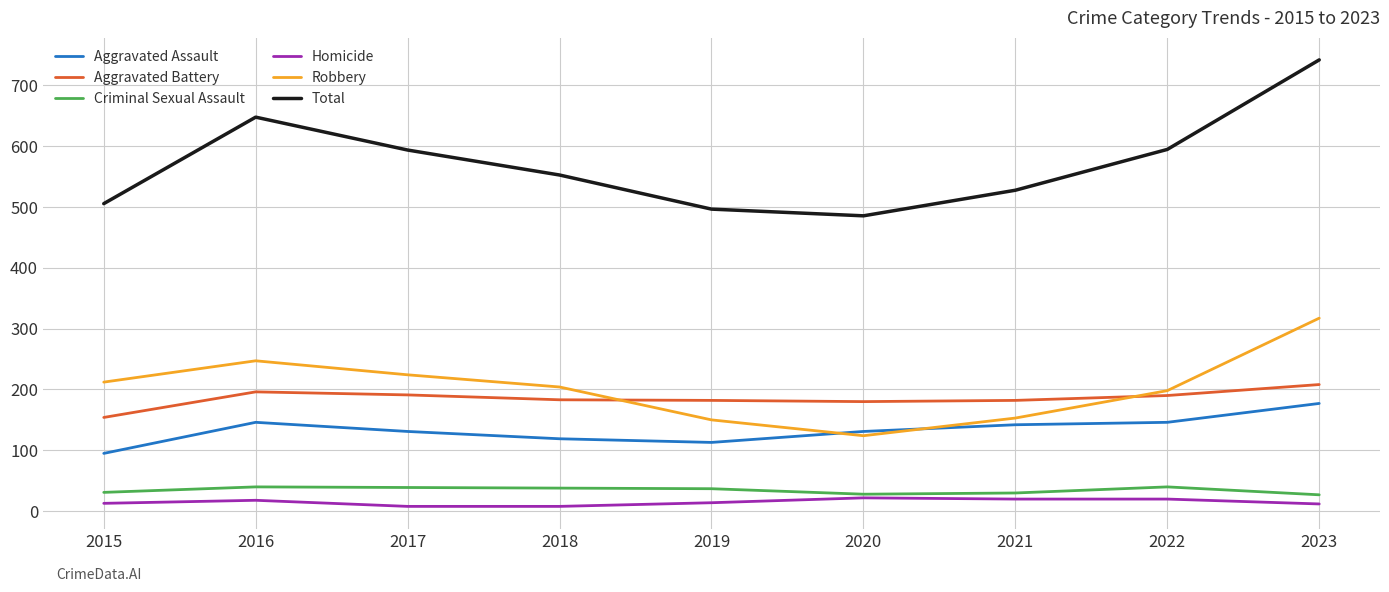

What are all the series names shown in the legend?

Aggravated Assault, Aggravated Battery, Criminal Sexual Assault, Homicide, Robbery, Total